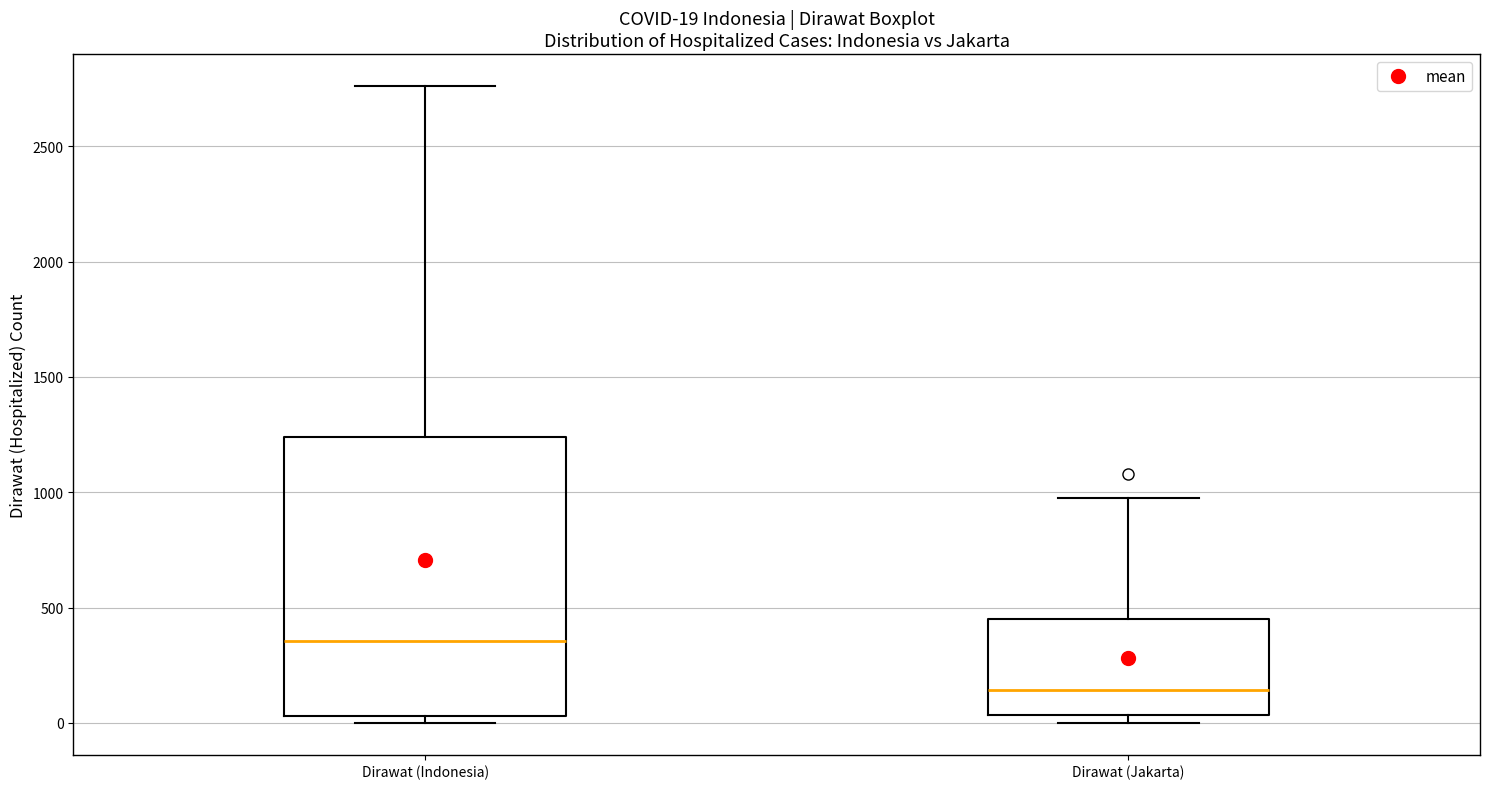

Which box has the lowest median line?

Dirawat (Jakarta)